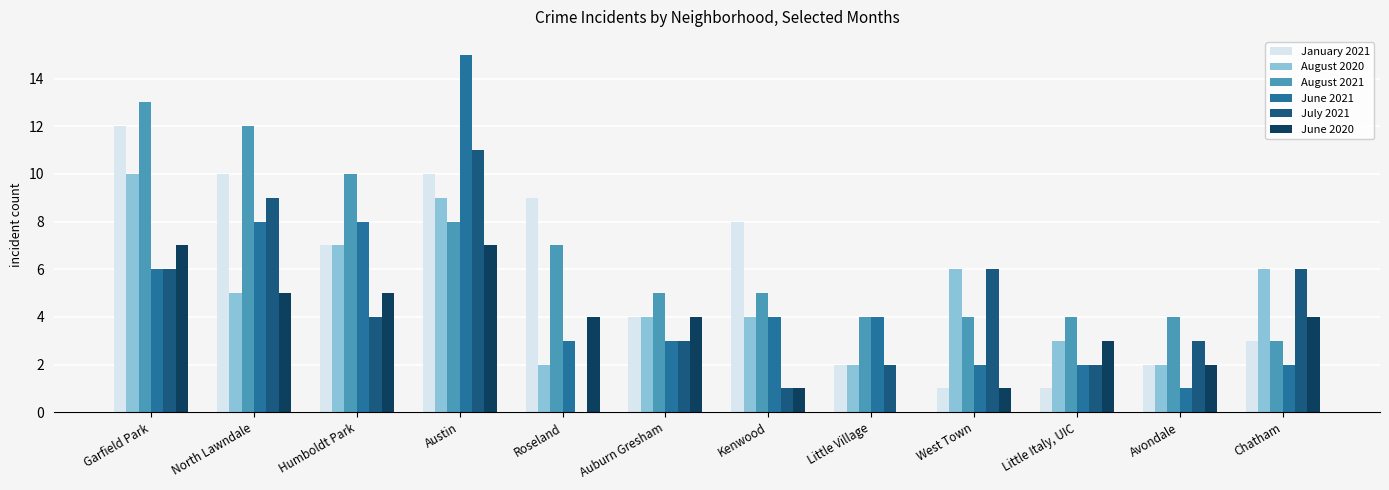

At which label does July 2021 first exceed 4?

Garfield Park